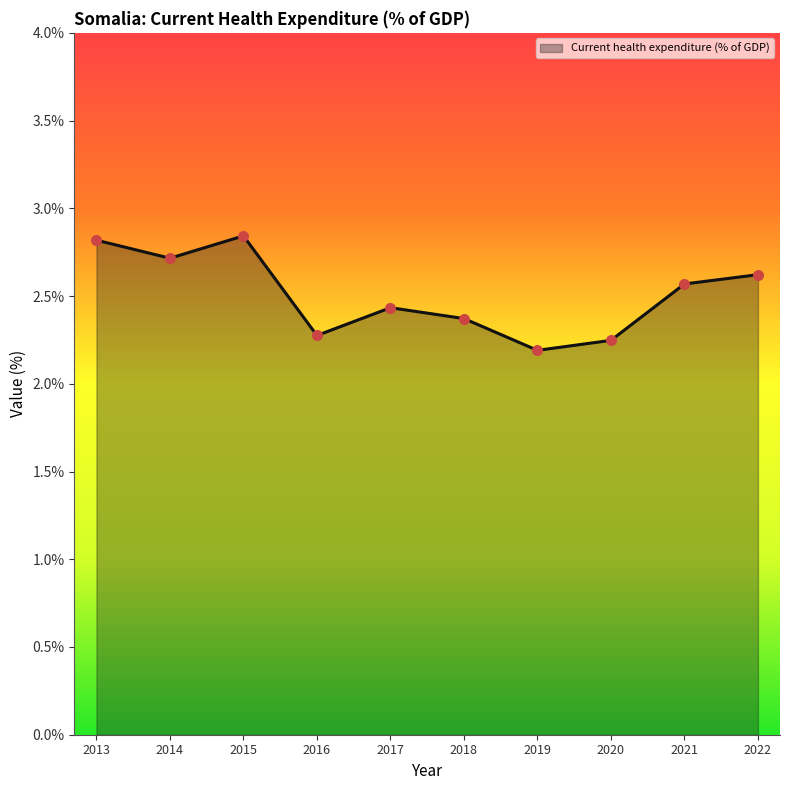

What is the change in value from 2015 to 2022?

-0.2